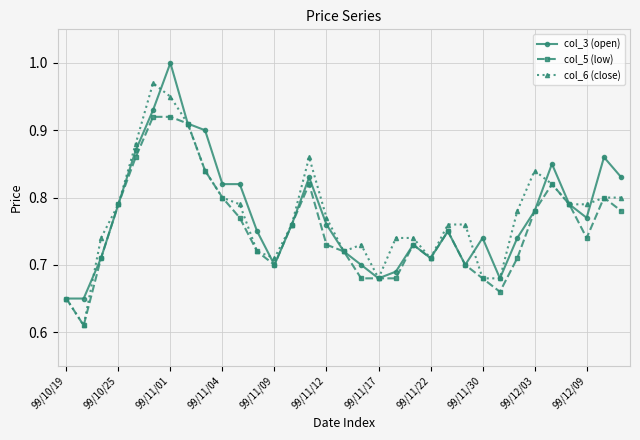

At how many categories does at least one series exceed 0?

33